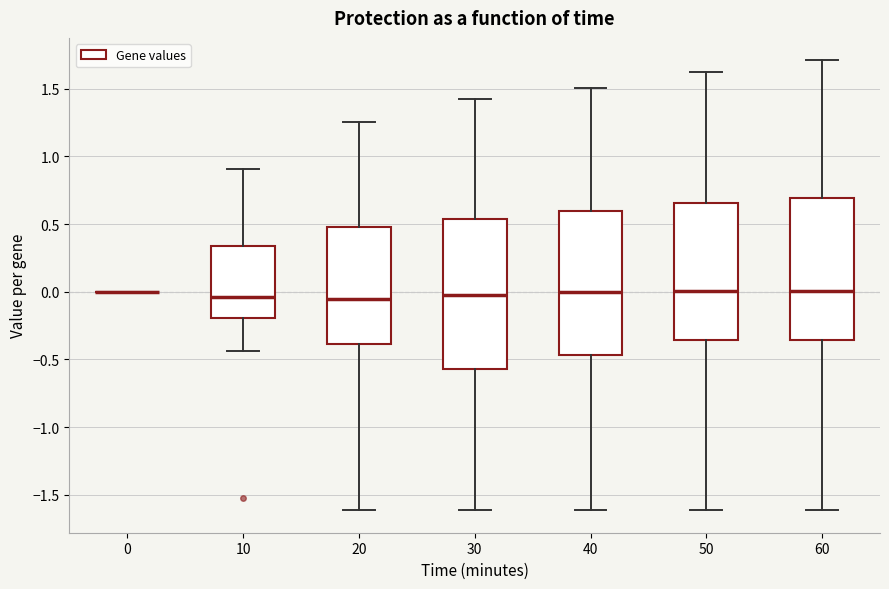

Reading left to right, read every box against the y-axis: the position of its median line, the range the box covers, and the ends of its whiskers. The values are not printed on the chart, so give them approximately, as read against the axis.

0: box collapsed to a line at 0.00, whiskers 0.00 to 0.00
10: median -0.05, box -0.20 to 0.35, whiskers -0.45 to 0.90
20: median -0.05, box -0.40 to 0.50, whiskers -1.60 to 1.25
30: median 0.00, box -0.55 to 0.55, whiskers -1.60 to 1.40
40: median 0.00, box -0.45 to 0.60, whiskers -1.60 to 1.50
50: median 0.00, box -0.35 to 0.65, whiskers -1.60 to 1.60
60: median 0.00, box -0.35 to 0.70, whiskers -1.60 to 1.70